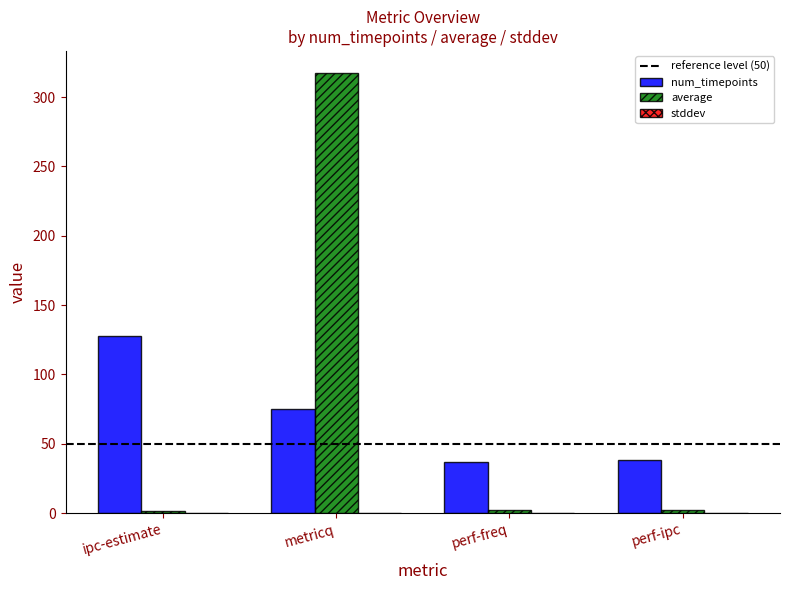

How many distinct data groups are displayed?

3